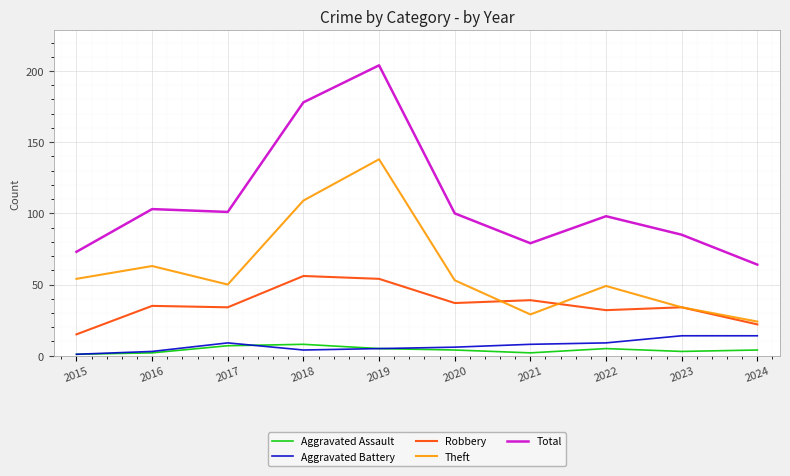

Reading left to right, what are all the values shown in this chart?

Aggravated Assault: 1	2	7	8	5	4	2	5	3	4
Aggravated Battery: 1	3	9	4	5	6	8	9	14	14
Robbery: 15	35	34	56	54	37	39	32	34	22
Theft: 54	63	50	109	138	53	29	49	34	24
Total: 73	103	101	178	204	100	79	98	85	64